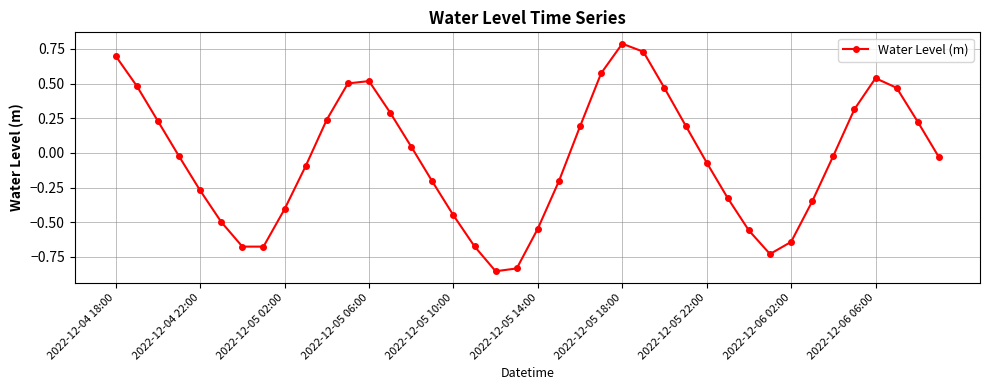

What is the sum of all values?

-1.7